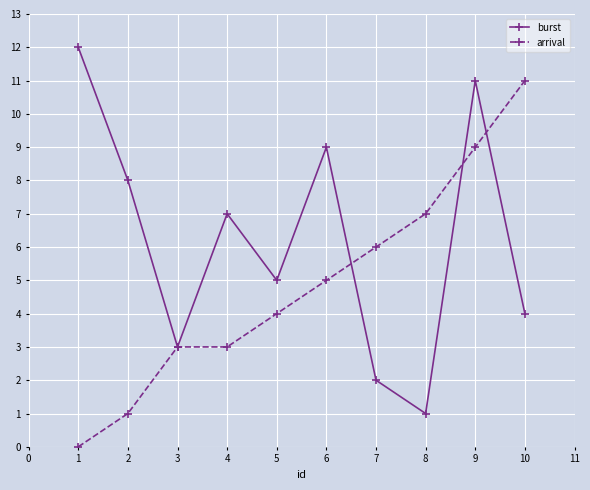

Which series has the largest total across all categories?

burst